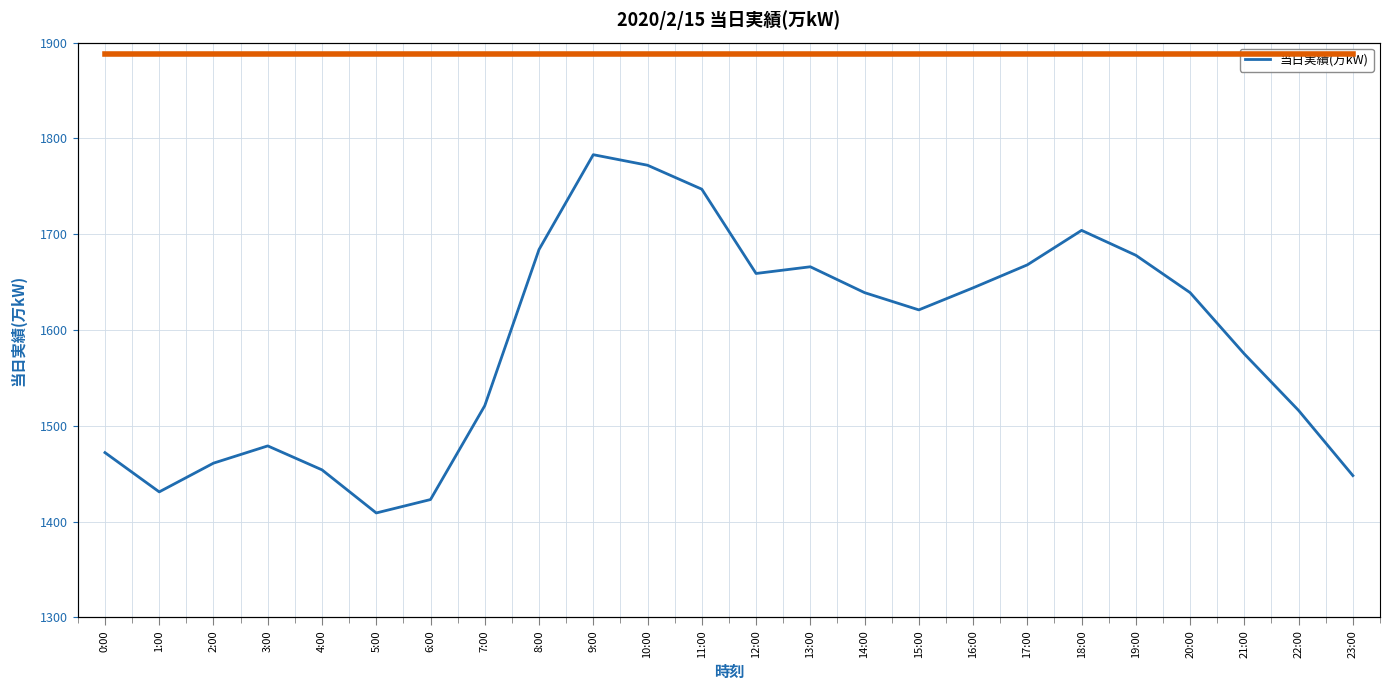

Reading right to left, list all the values displayed in this chart.

23:00=1448	22:00=1516	21:00=1575	20:00=1639	19:00=1678	18:00=1704	17:00=1668	16:00=1644	15:00=1621	14:00=1639	13:00=1666	12:00=1659	11:00=1747	10:00=1772	9:00=1783	8:00=1684	7:00=1521	6:00=1423	5:00=1409	4:00=1454	3:00=1479	2:00=1461	1:00=1431	0:00=1472